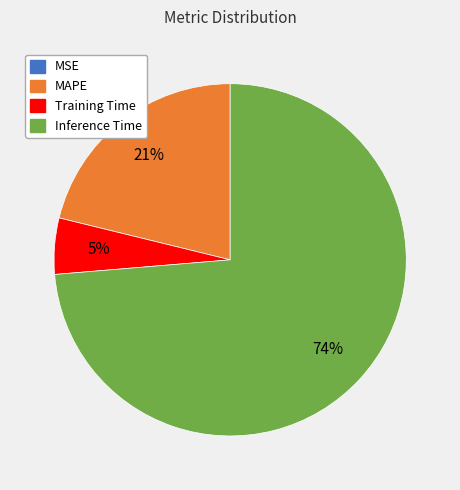

Between Inference Time and Training Time, which is larger?

Inference Time